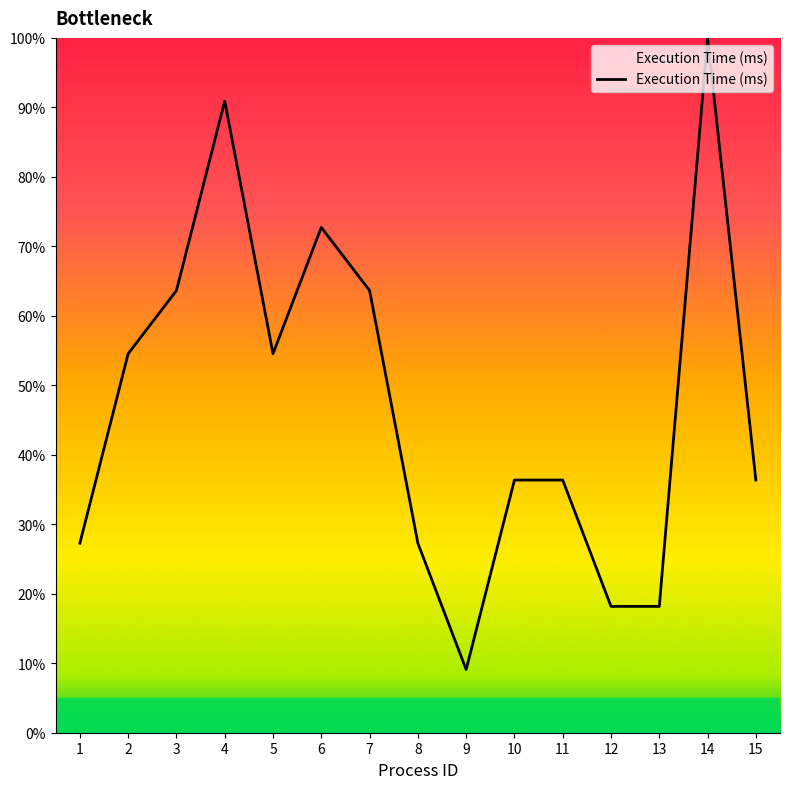

Is it true that the value at 3 is 38.5?

False